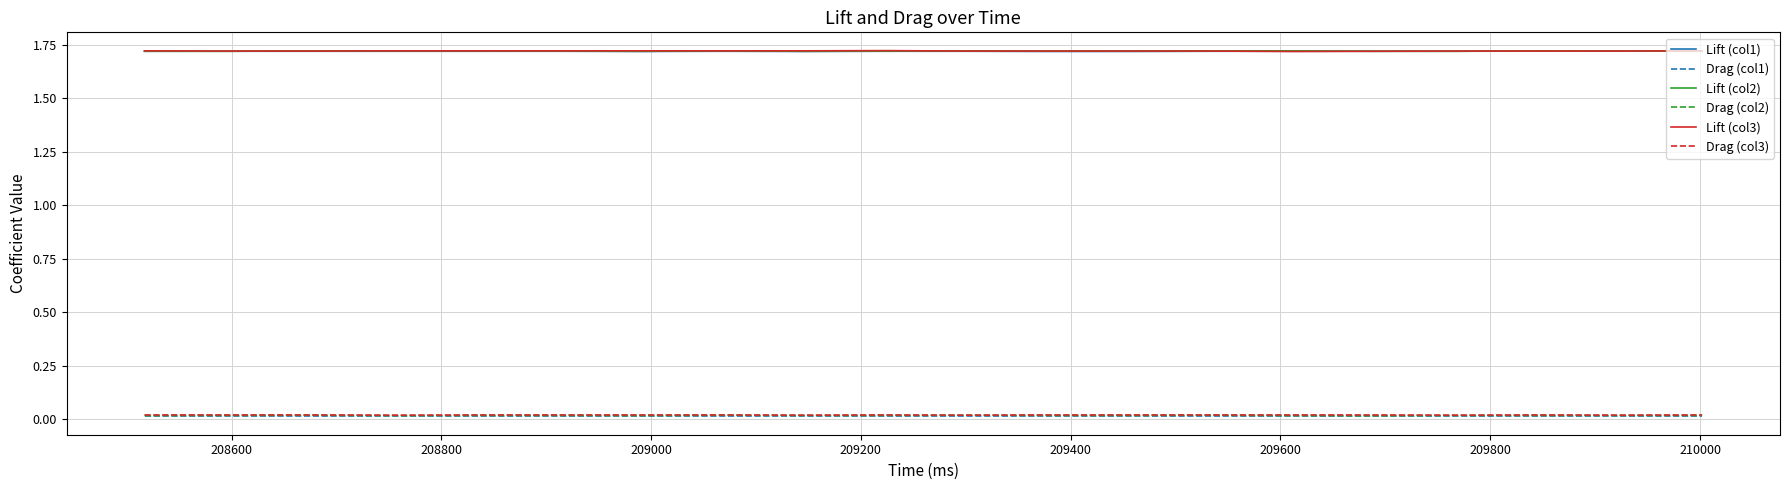

True or false: Lift (col1) and Drag (col2) cross at least once.

False